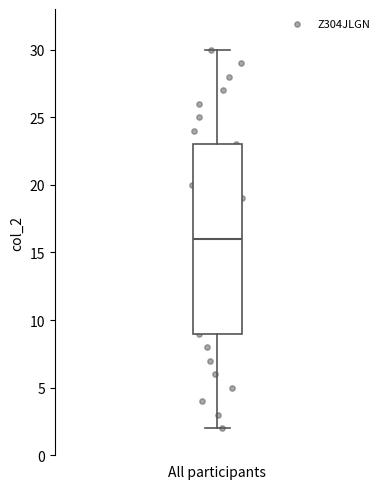

Where does the upper whisker of the box for All participants end on the y-axis? The values are not printed on the chart, so give them approximately, as read against the axis.

30